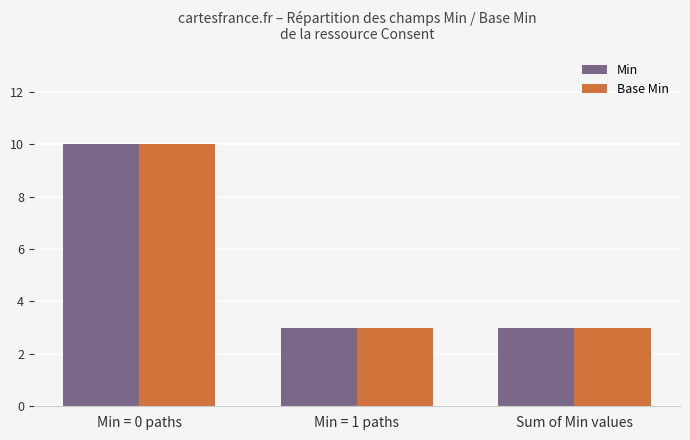

Are the bars grouped side by side (vs. stacked)?

Yes